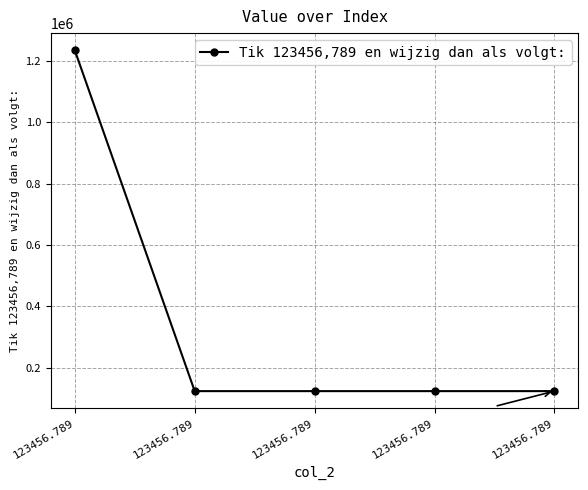

List the labels in order of value, largest first.

123456.789, 123456.789, 123456.789, 123456.789, 123456.789